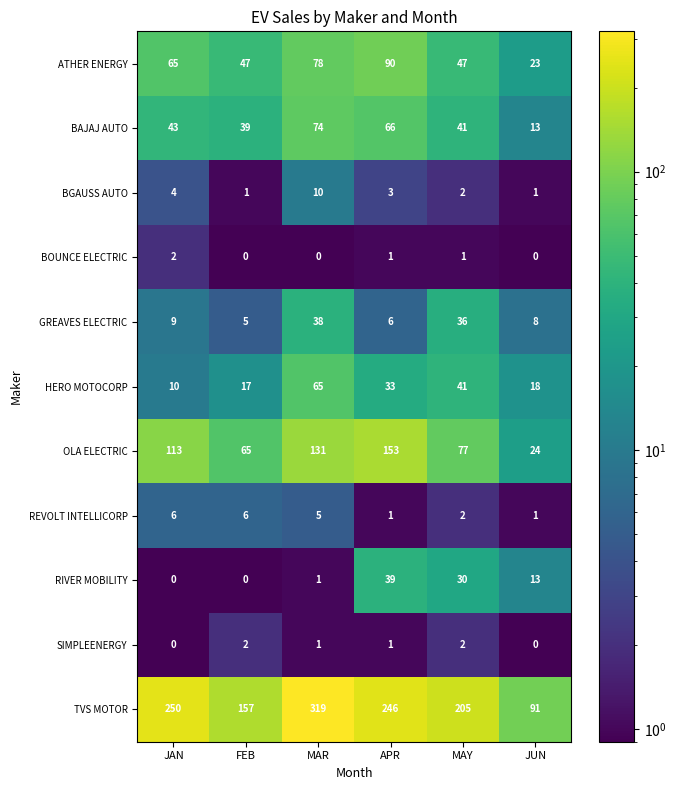

How many data points does each series have?

6